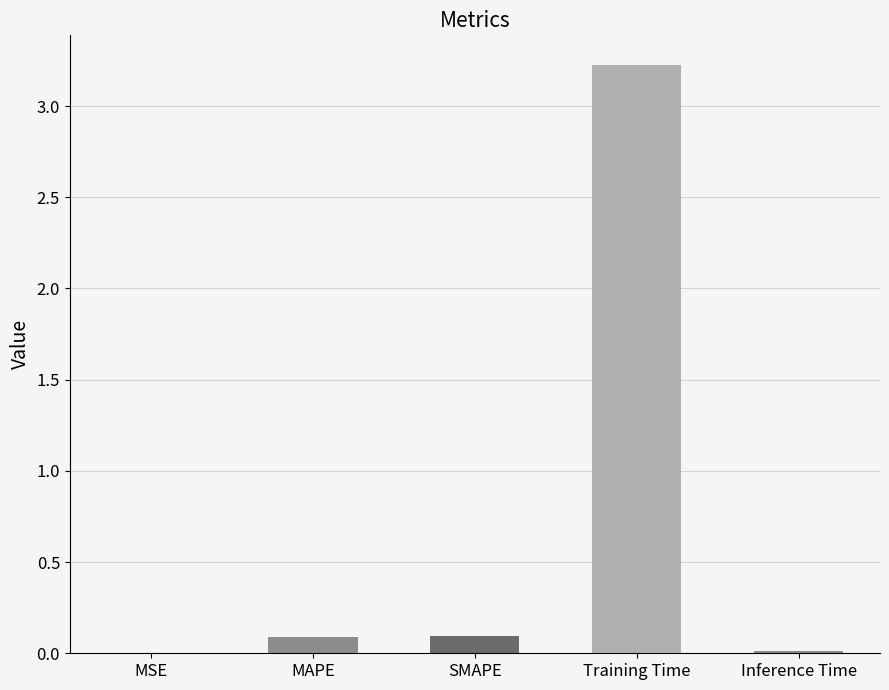

Between SMAPE and Training Time, which is larger?

Training Time